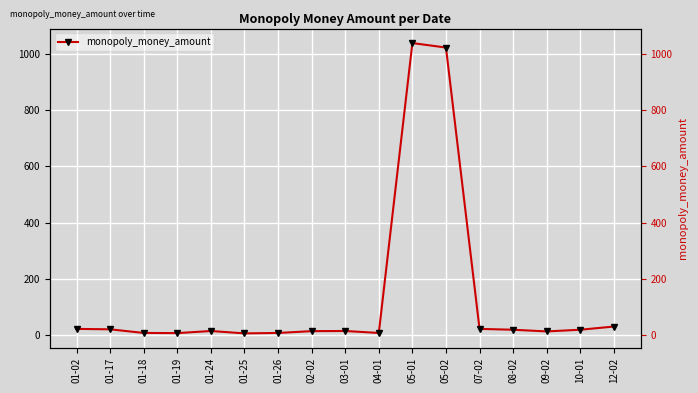

How many interior local valleys (lower than both neighbors) does the data have?

4